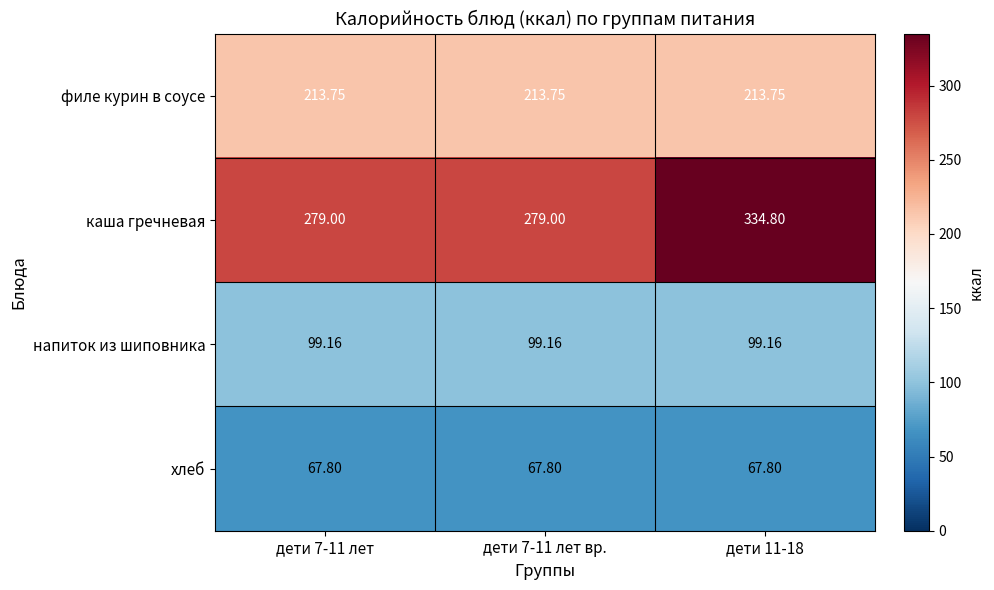

Is the value of хлеб at дети 7-11 лет greater than the value of напиток из шиповника at дети 7-11 лет?

No